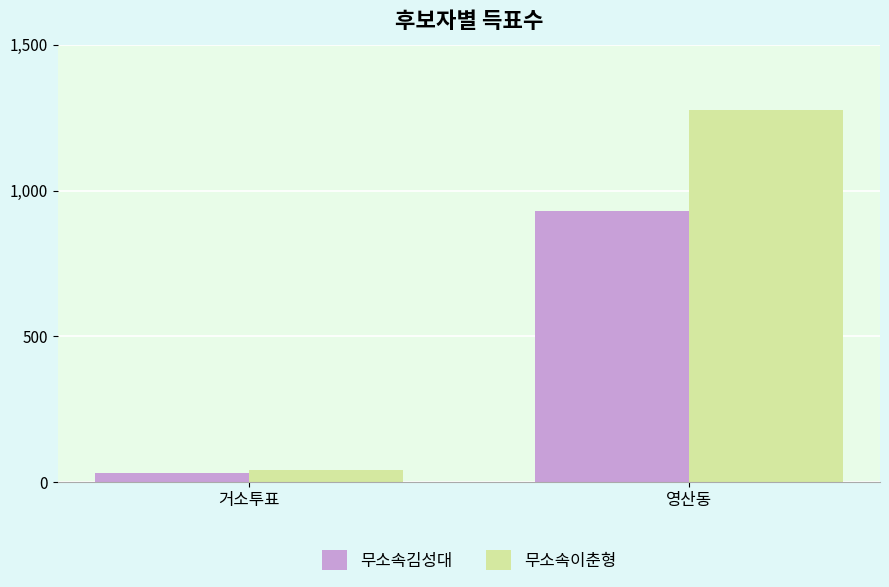

What is the difference between the maximum and minimum values in the 무소속이춘형 series?

1232